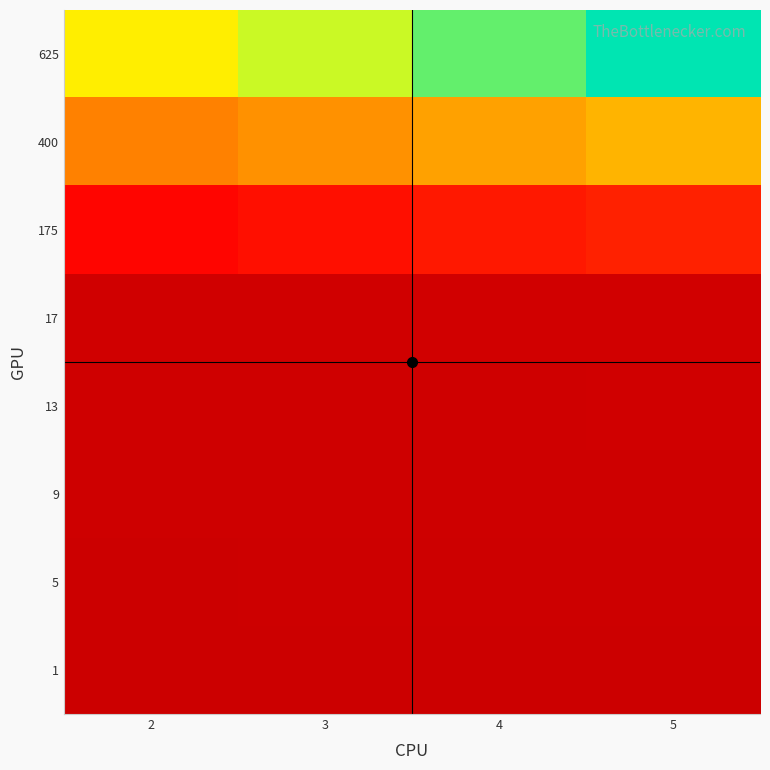

At how many categories does at least one series exceed 62?

4